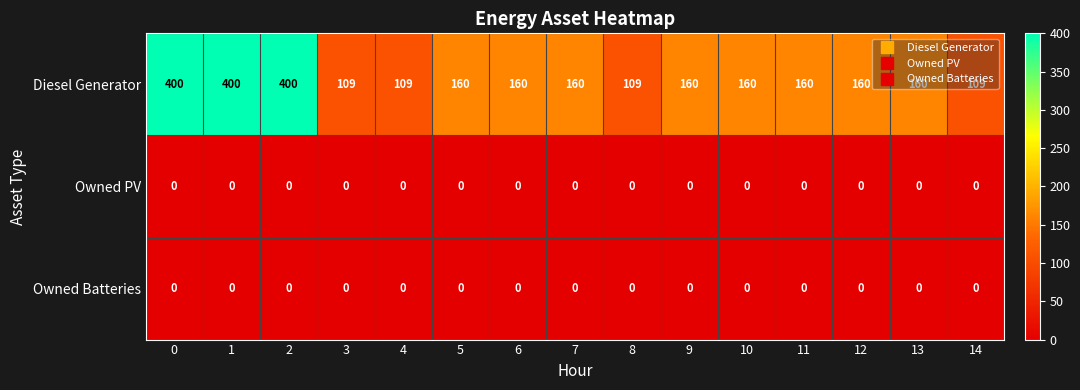

What is the minimum value for Diesel Generator?

109